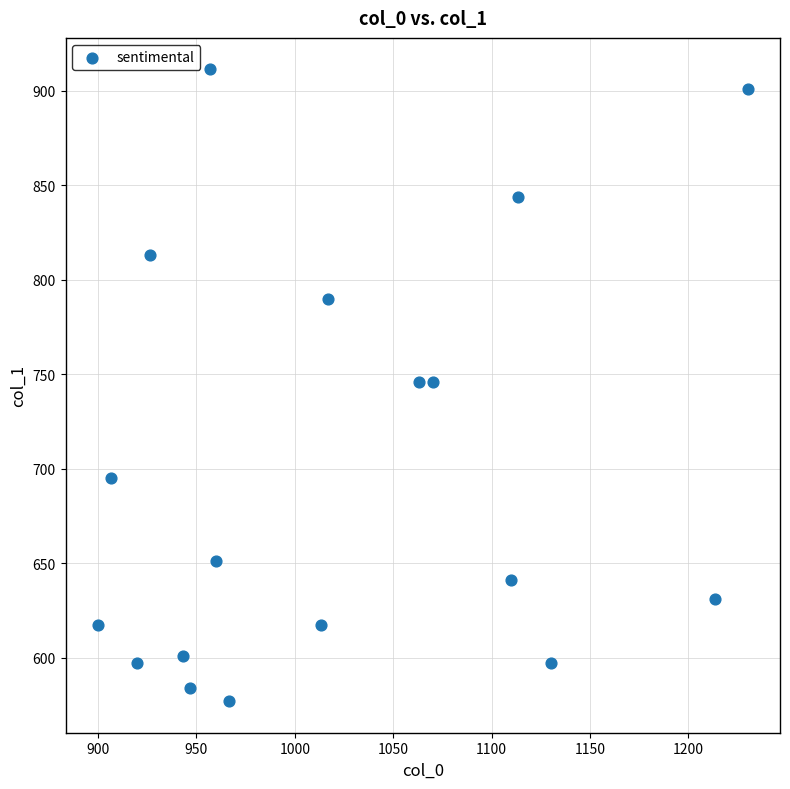

What is the range of X values (max minus min)?

330.0